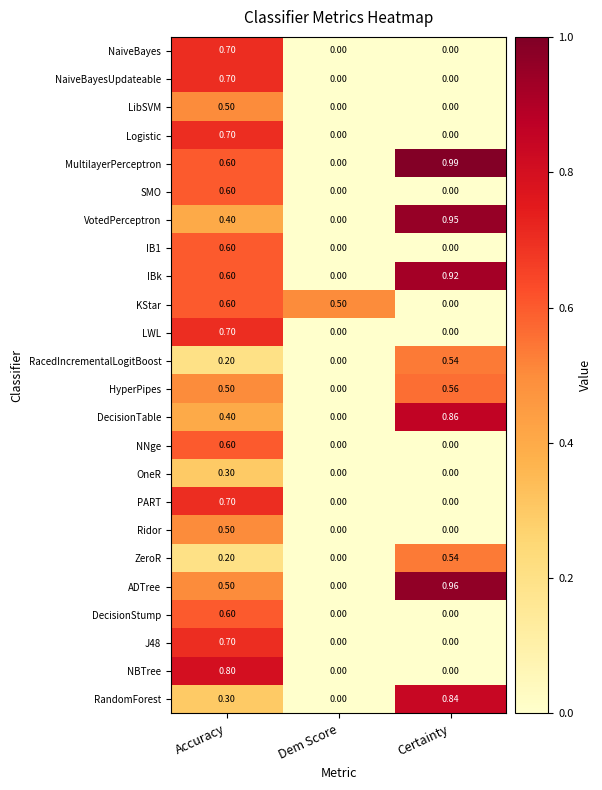

At which category is the sum across all series the highest?

Accuracy